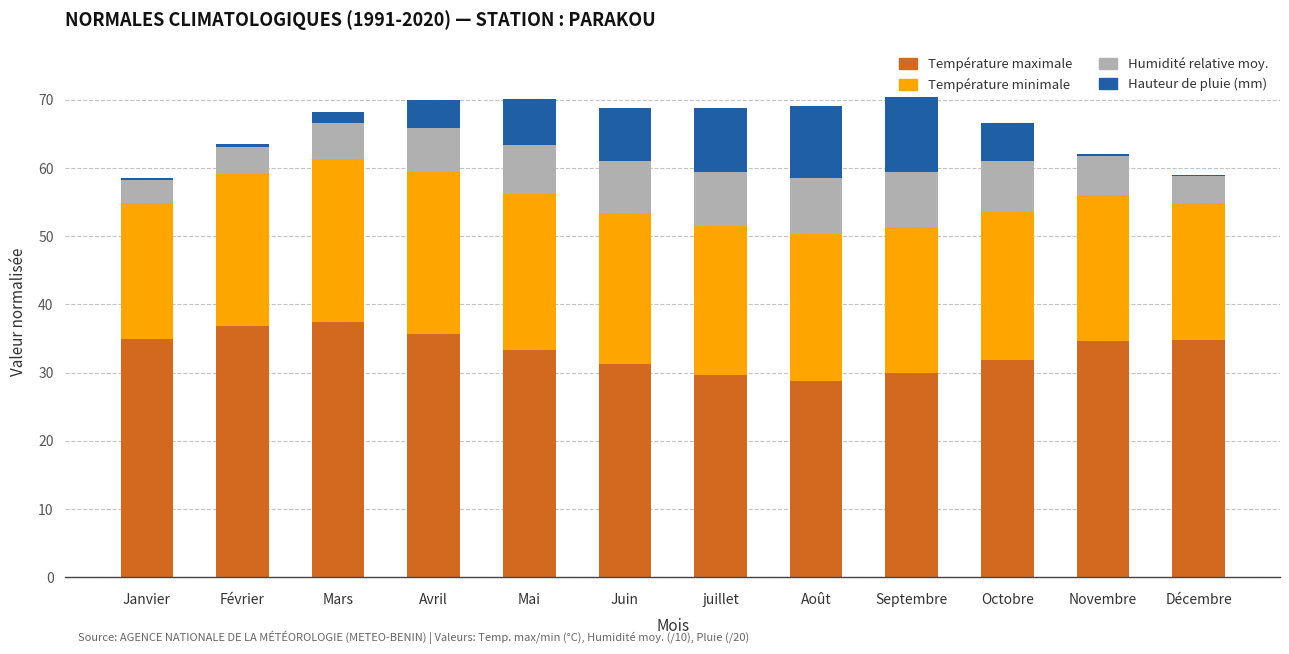

Are the bars grouped side by side (vs. stacked)?

No